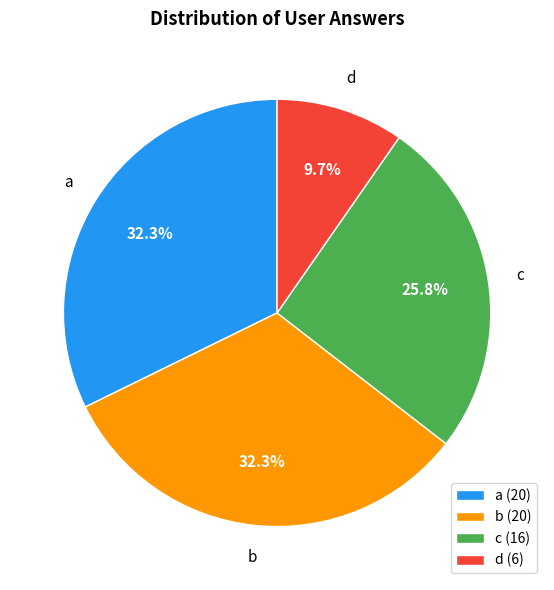

Count the number of slices in the pie.

4